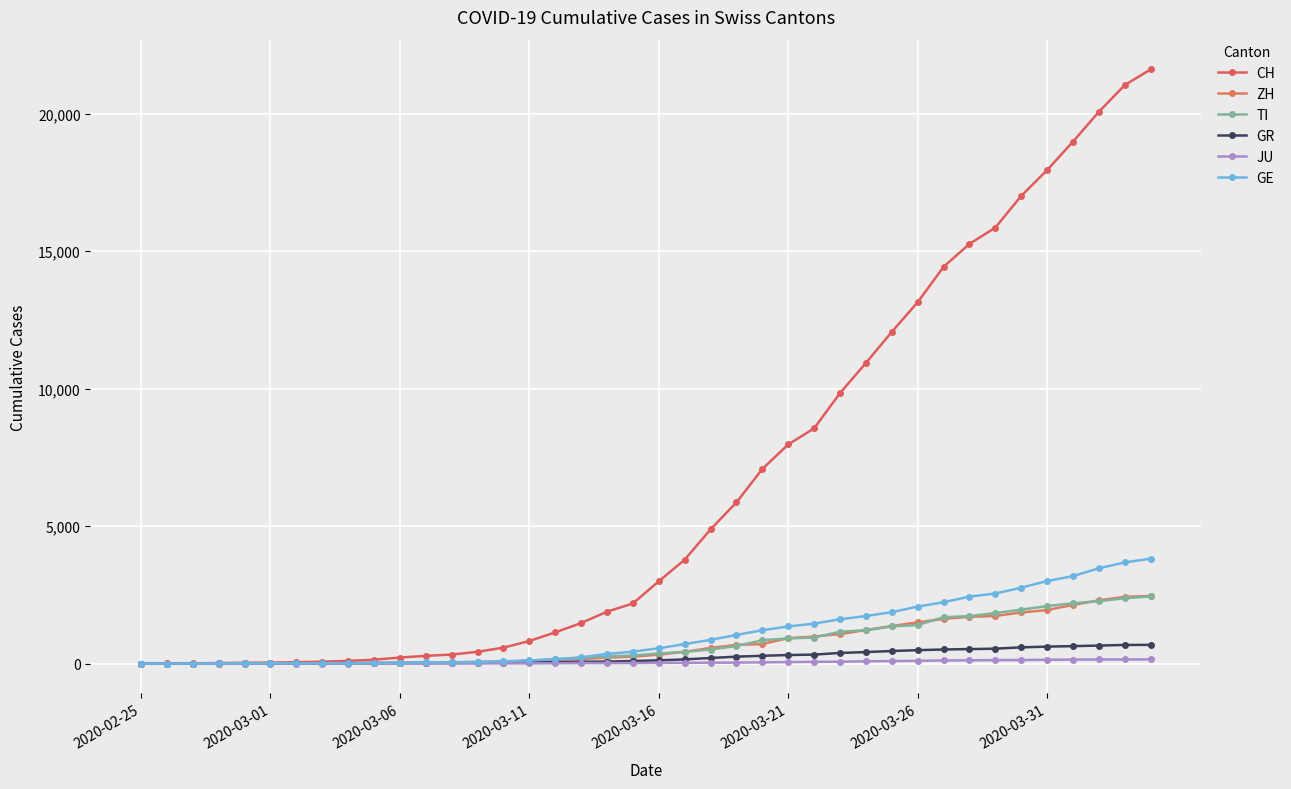

How many values in the JU series are below 25?

20